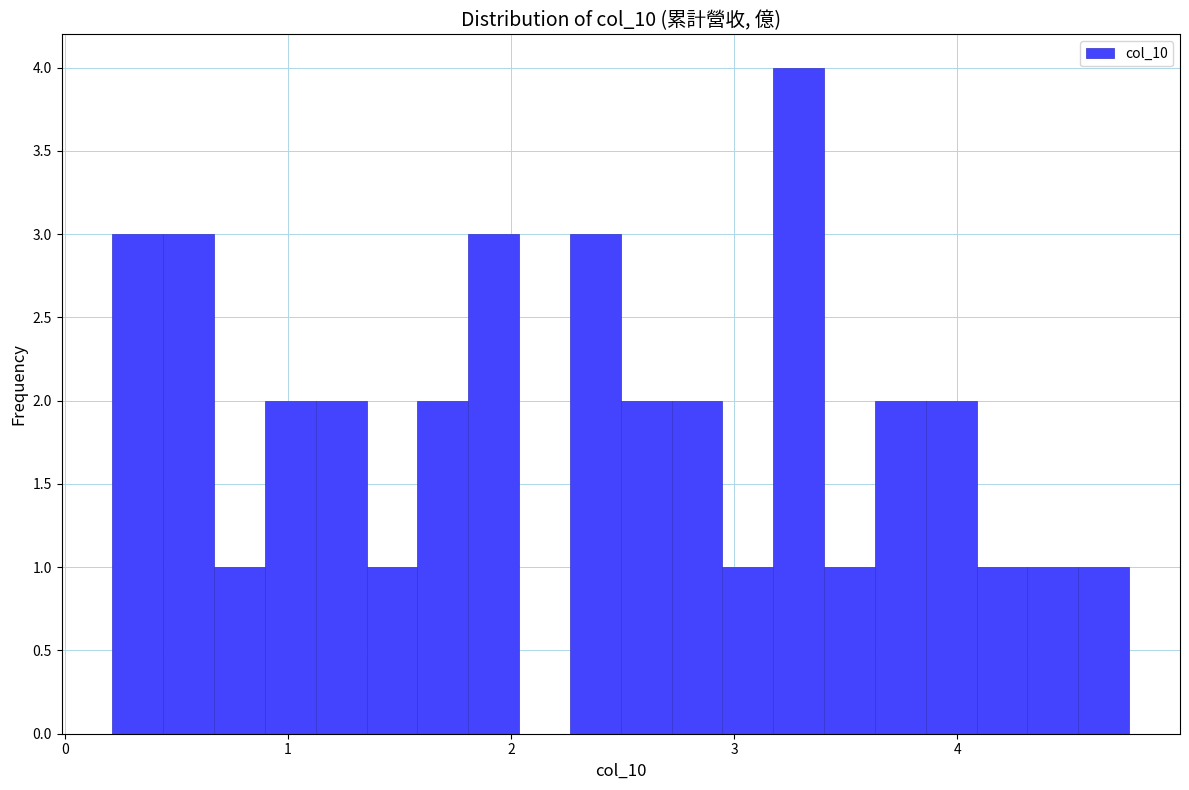

Around what value on the x-axis is the tallest bar? Give the approximate position of its centre, as read against the axis.

3.3